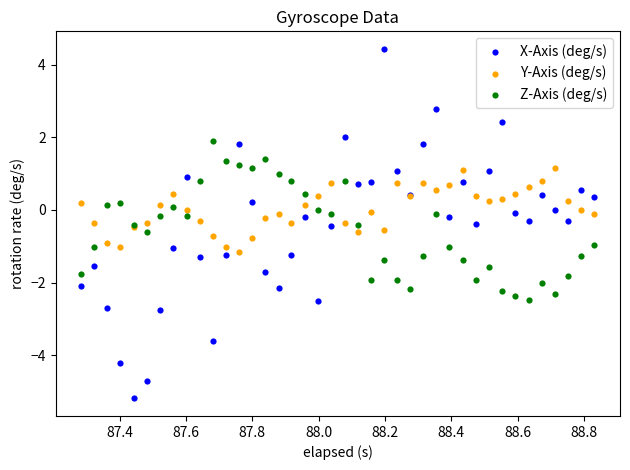

Which series has the widest spread of Y values?

X-Axis (deg/s)